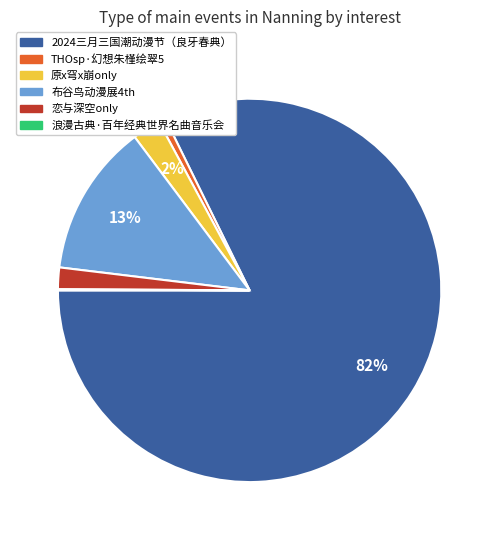

Does any single category account for the majority?

Yes